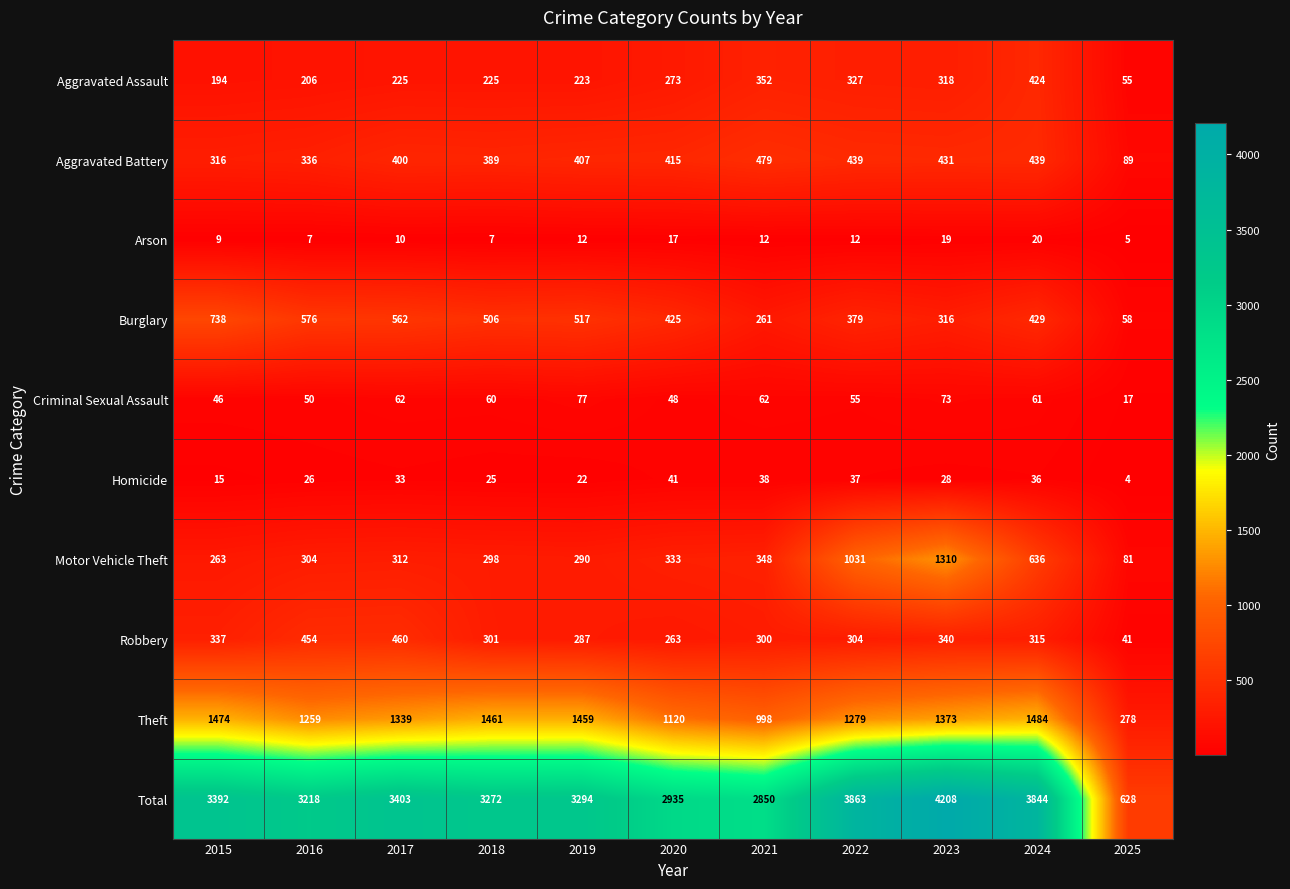

What is the sum of all Homicide values?

305